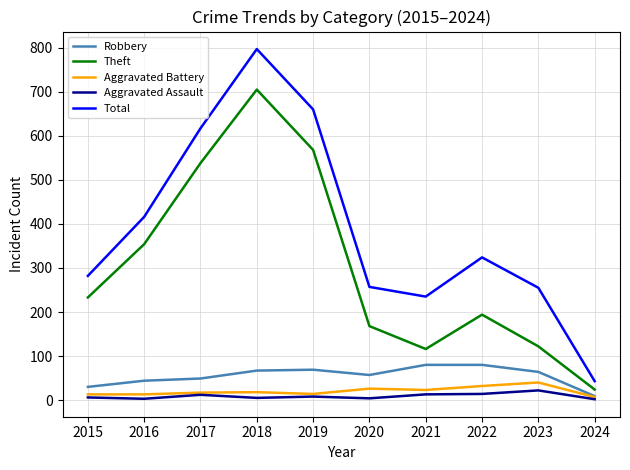

Which series has the largest total across all categories?

Total